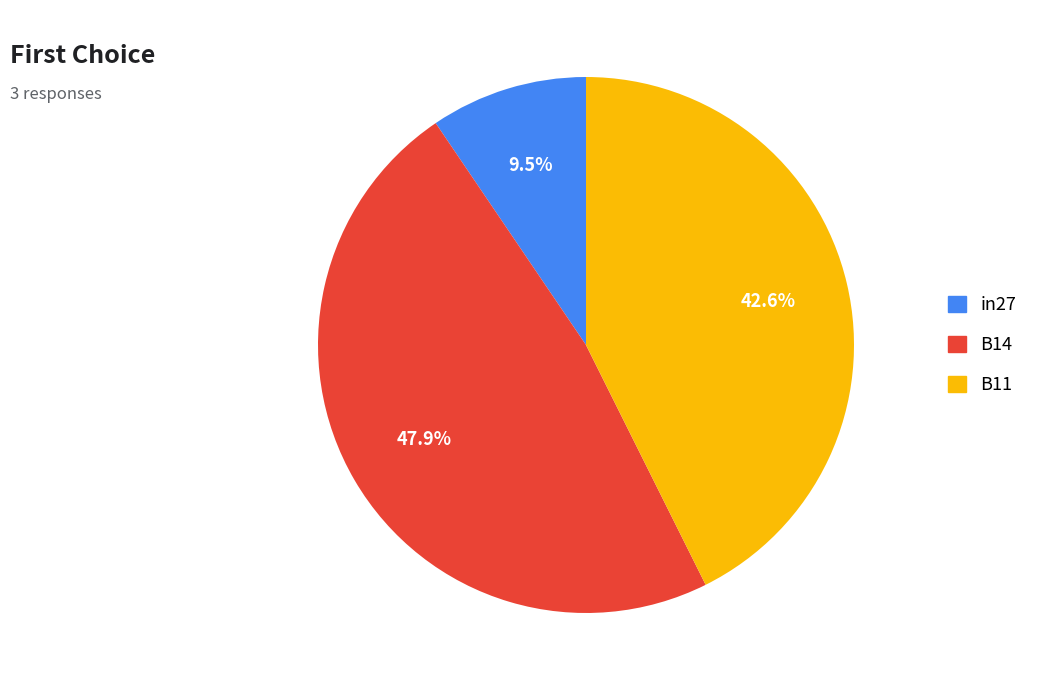

To the nearest percent, what is the average slice percentage?

33%